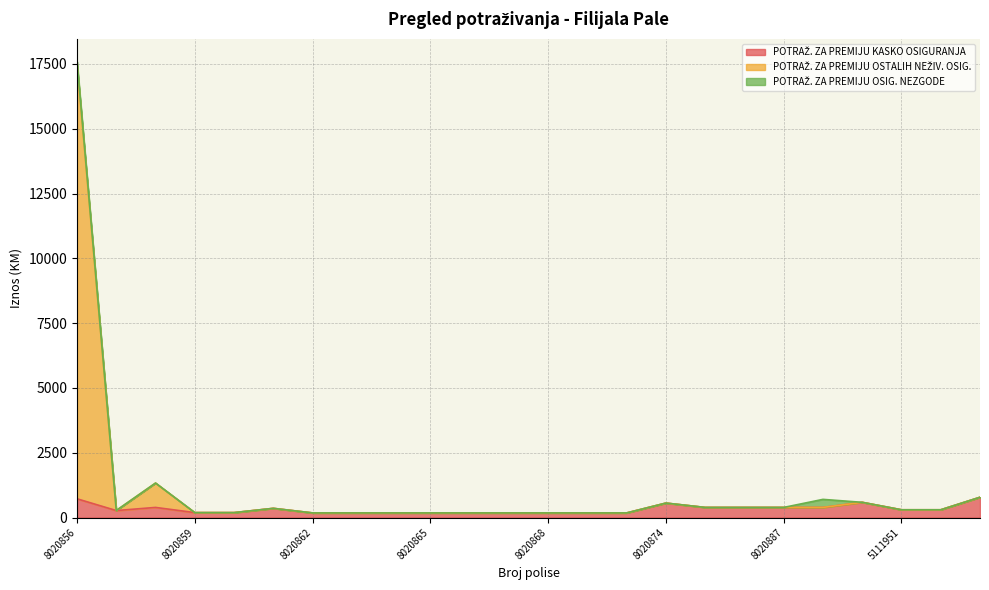

At which category is the sum across all series the highest?

8020856